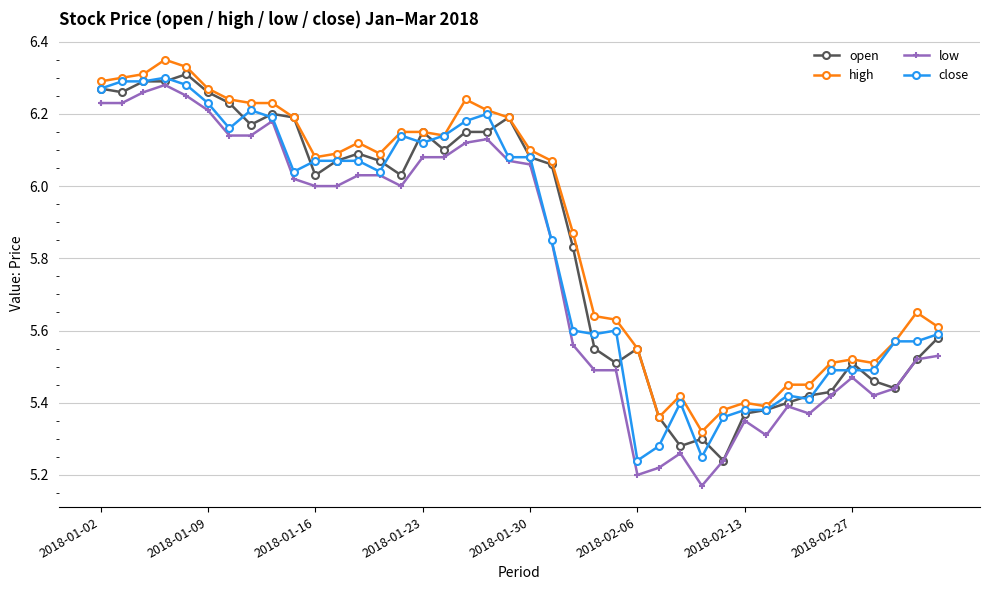

At how many categories does at least one series exceed 5?

40